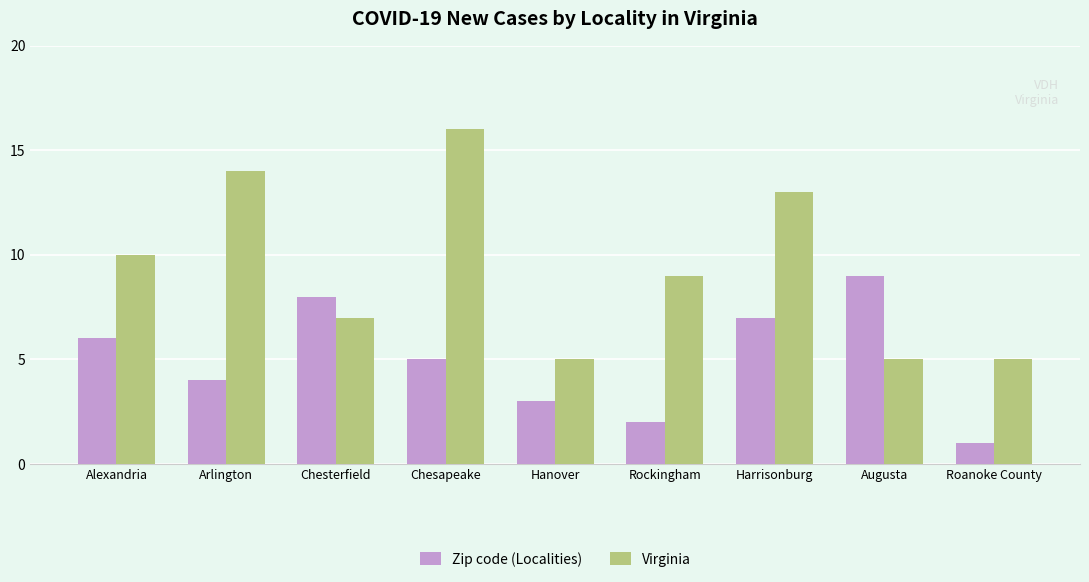

At which category is the sum across all series the highest?

Chesapeake